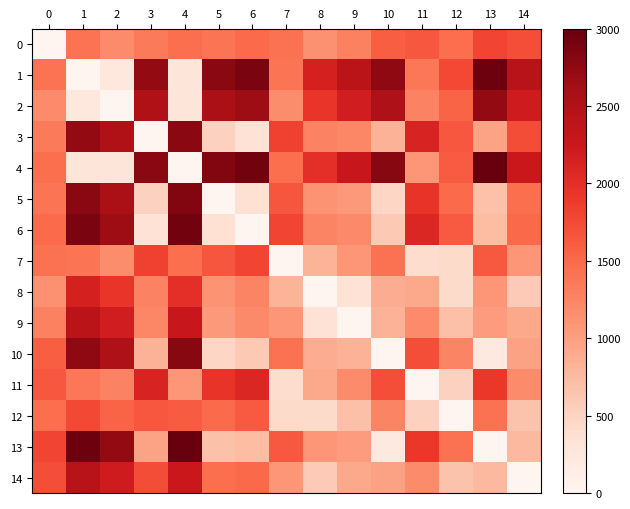

Reading left to right, list all the values displayed in this chart.

0: 0=0.0	1=1408.3	2=1188.5	3=1340.2	4=1459.0	5=1392.7	6=1484.4	7=1427.8	8=1135.9	9=1280.1	10=1588.8	11=1643.4	12=1454.8	13=1795.6	14=1717.8
1: 0=1408.3	1=0.0	2=245.9	3=2727.8	4=292.9	5=2780.3	6=2872.0	7=1395.9	8=2155.2	9=2407.5	10=2743.2	11=1375.8	12=1766.4	13=2950.1	14=2426.6
2: 0=1188.5	1=245.9	2=0.0	3=2508.0	4=290.5	5=2560.5	6=2652.3	7=1176.2	8=1935.4	9=2187.8	10=2523.5	11=1269.7	12=1546.7	13=2730.3	14=2206.9
3: 0=1340.2	1=2727.8	2=2508.0	3=0.0	4=2778.4	5=521.9	6=332.6	7=1820.8	8=1277.0	9=1224.4	10=824.6	11=2112.6	12=1645.8	13=962.5	14=1729.6
4: 0=1459.0	1=292.9	2=290.5	3=2778.4	4=0.0	5=2831.0	6=2922.7	7=1445.8	8=1998.6	9=2276.4	10=2793.1	11=1082.9	12=1608.7	13=3000.0	14=2260.7
5: 0=1392.7	1=2780.3	2=2560.5	3=521.9	4=2831.0	5=0.0	6=357.2	7=1654.3	8=1110.4	9=1057.9	10=480.0	11=1946.1	12=1479.3	13=686.0	14=1452.4
6: 0=1484.4	1=2872.0	2=2652.3	3=332.6	4=2922.7	5=357.2	6=0.0	7=1793.7	8=1249.8	9=1197.3	10=600.0	11=2085.5	12=1618.7	13=737.0	14=1505.0
7: 0=1427.8	1=1395.9	2=1176.2	3=1820.8	4=1445.8	5=1654.3	6=1793.7	7=0.0	8=815.8	9=1087.1	10=1422.9	11=399.3	12=427.0	13=1629.7	14=1087.2
8: 0=1135.9	1=2155.2	2=1935.4	3=1277.0	4=1998.6	5=1110.4	6=1249.8	7=815.8	8=0.0	9=331.0	10=878.9	11=915.7	12=422.0	13=1085.8	14=595.6
9: 0=1280.1	1=2407.5	2=2187.8	3=1224.4	4=2276.4	5=1057.9	6=1197.3	7=1087.1	8=331.0	9=0.0	10=826.4	11=1193.6	12=699.9	13=1033.3	14=915.4
10: 0=1588.8	1=2743.2	2=2523.5	3=824.6	4=2793.1	5=480.0	6=600.0	7=1422.9	8=878.9	9=826.4	10=0.0	11=1714.6	12=1247.8	13=206.9	14=973.0
11: 0=1643.4	1=1375.8	2=1269.7	3=2112.6	4=1082.9	5=1946.1	6=2085.5	7=399.3	8=915.7	9=1193.6	10=1714.6	11=0.0	12=525.8	13=1921.4	14=1186.0
12: 0=1454.8	1=1766.4	2=1546.7	3=1645.8	4=1608.7	5=1479.3	6=1618.7	7=427.0	8=422.0	9=699.9	10=1247.8	11=525.8	12=0.0	13=1427.8	14=660.2
13: 0=1795.6	1=2950.1	2=2730.3	3=962.5	4=3000.0	5=686.0	6=737.0	7=1629.7	8=1085.8	9=1033.3	10=206.9	11=1921.4	12=1427.8	13=0.0	14=771.7
14: 0=1717.8	1=2426.6	2=2206.9	3=1729.6	4=2260.7	5=1452.4	6=1505.0	7=1087.2	8=595.6	9=915.4	10=973.0	11=1186.0	12=660.2	13=771.7	14=0.0